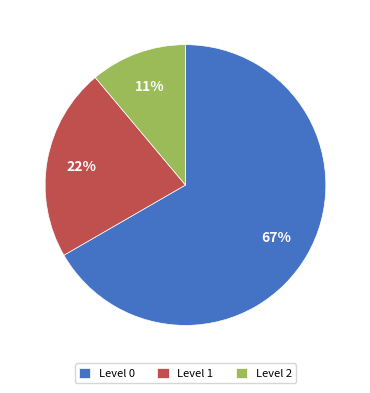

Do Level 2 and Level 0 together represent more than half of the pie?

Yes